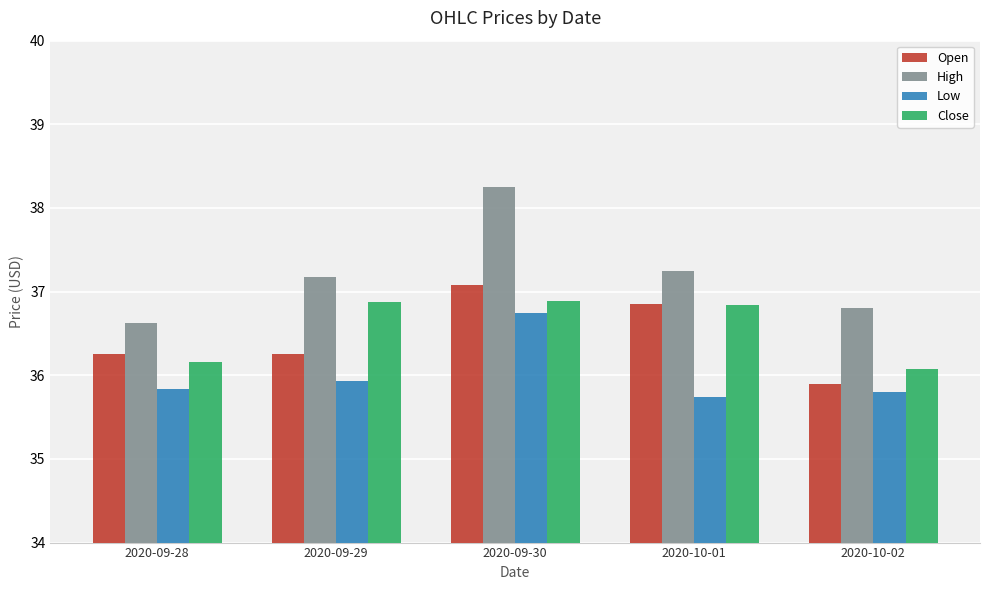

What is the label of the 4th bar from the right?

2020-09-29